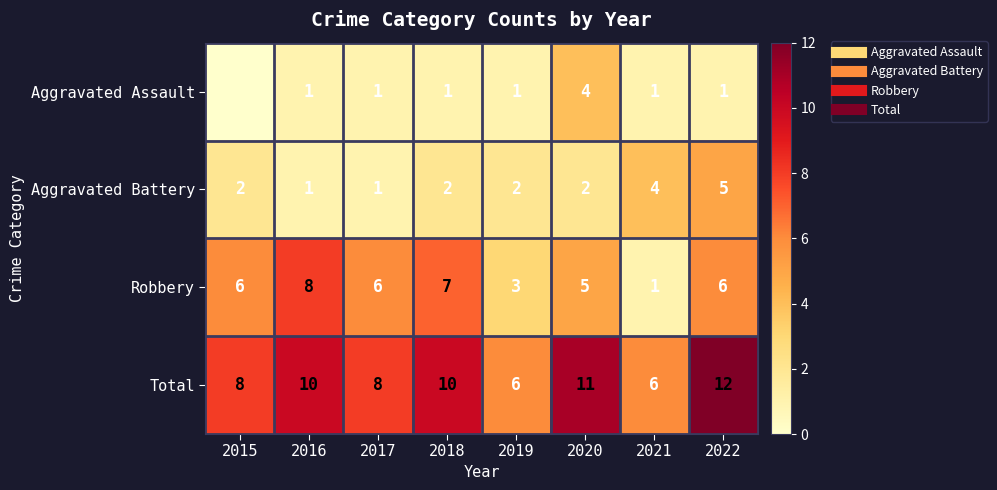

Where is Aggravated Assault nearest to the value 2?

2016